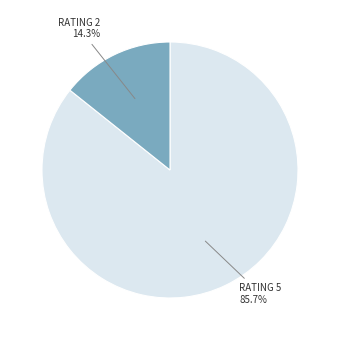

Count the number of slices in the pie.

2